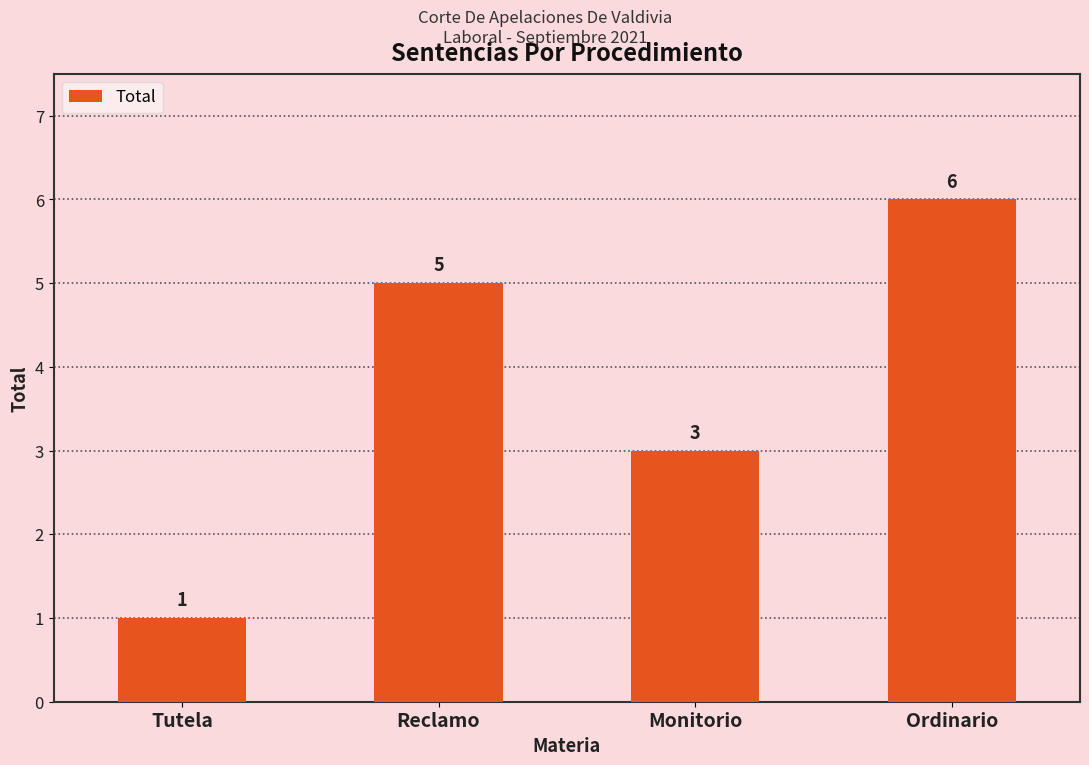

What is the sum of all values?

15